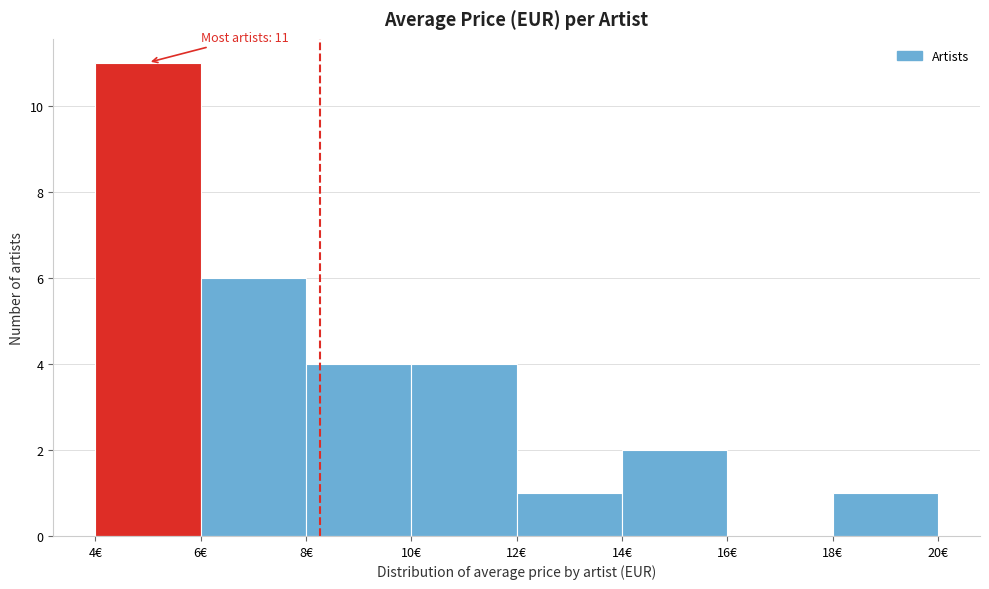

Over which range of the x-axis is the bar tallest?

4 to 6